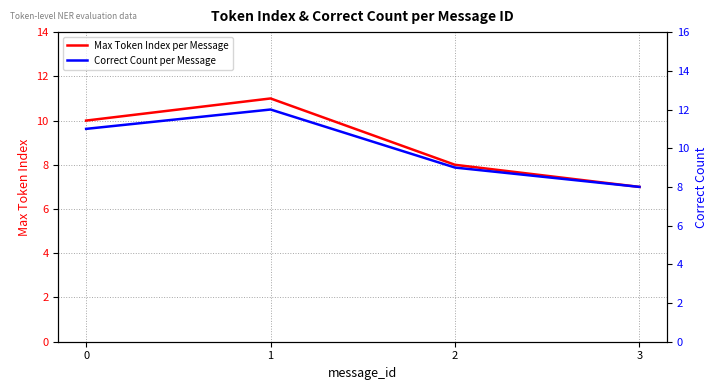

What are all the series names shown in the legend?

Max Token Index per Message, Correct Count per Message